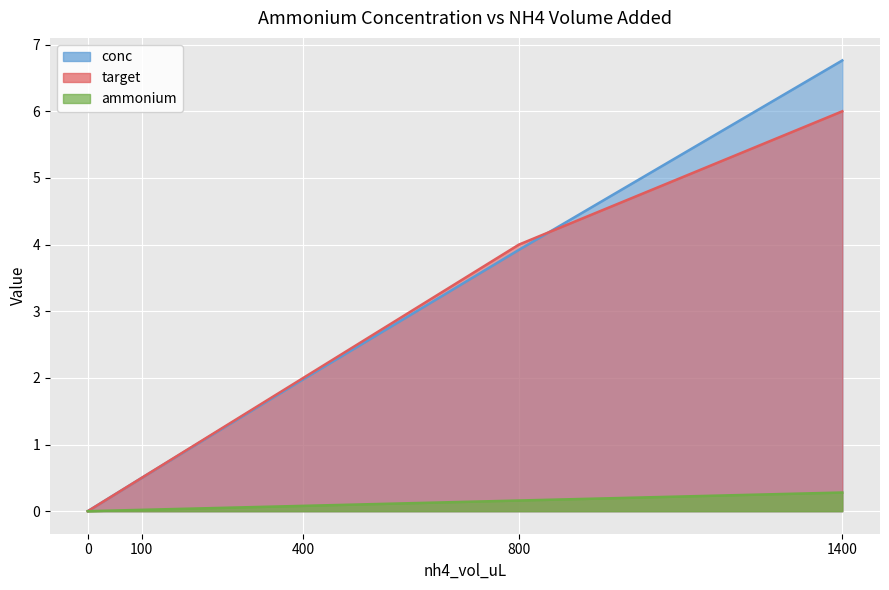

True or false: target and ammonium cross at least once.

False